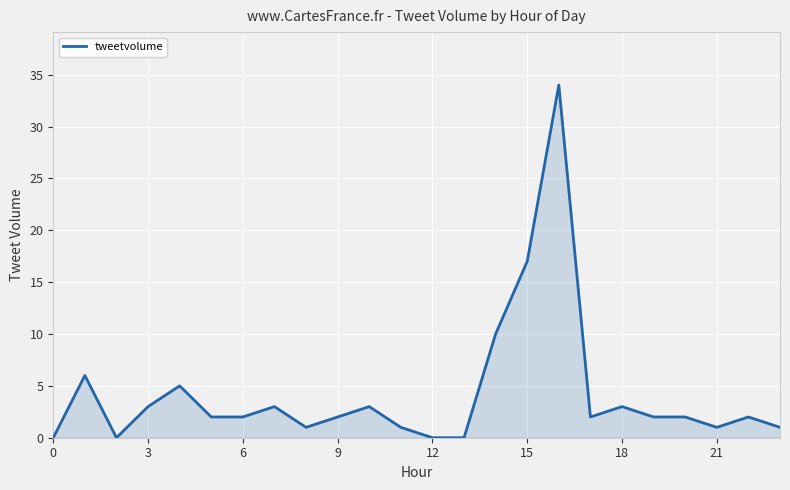

What is the greatest value displayed?

34